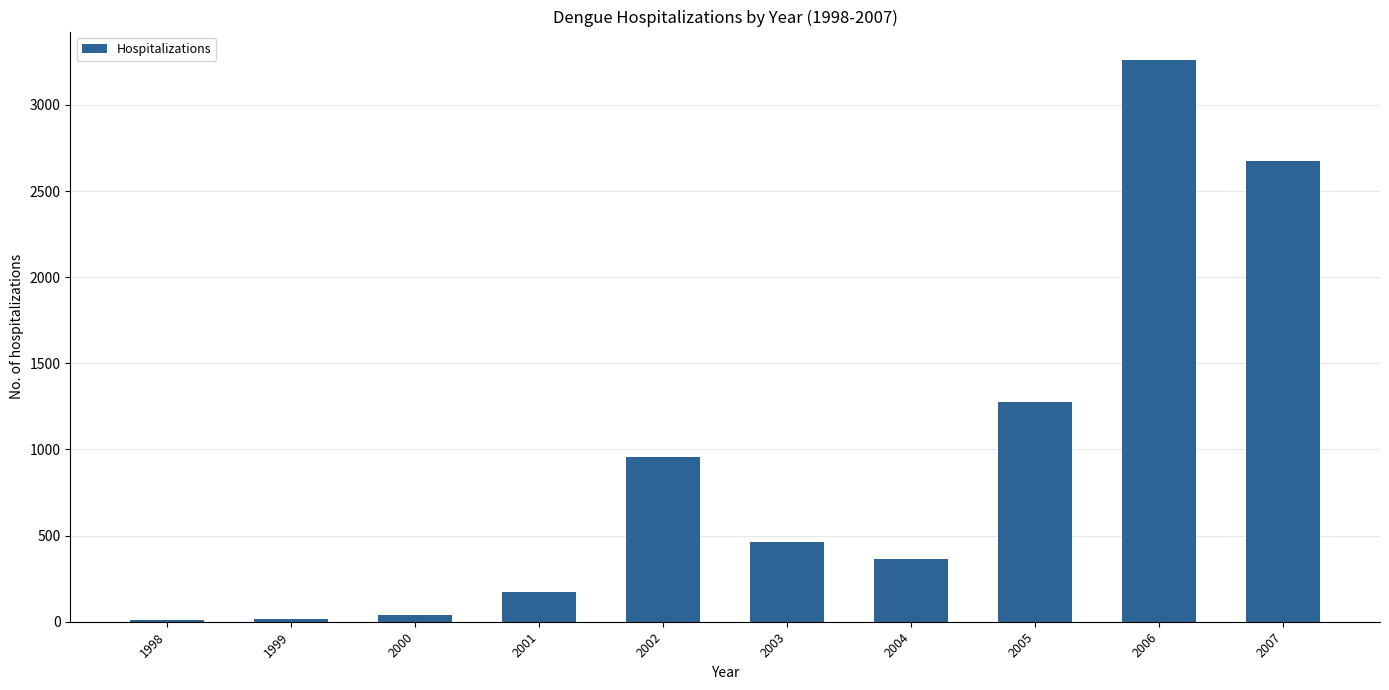

What is the sum of the values at 2003 and 1999?

481